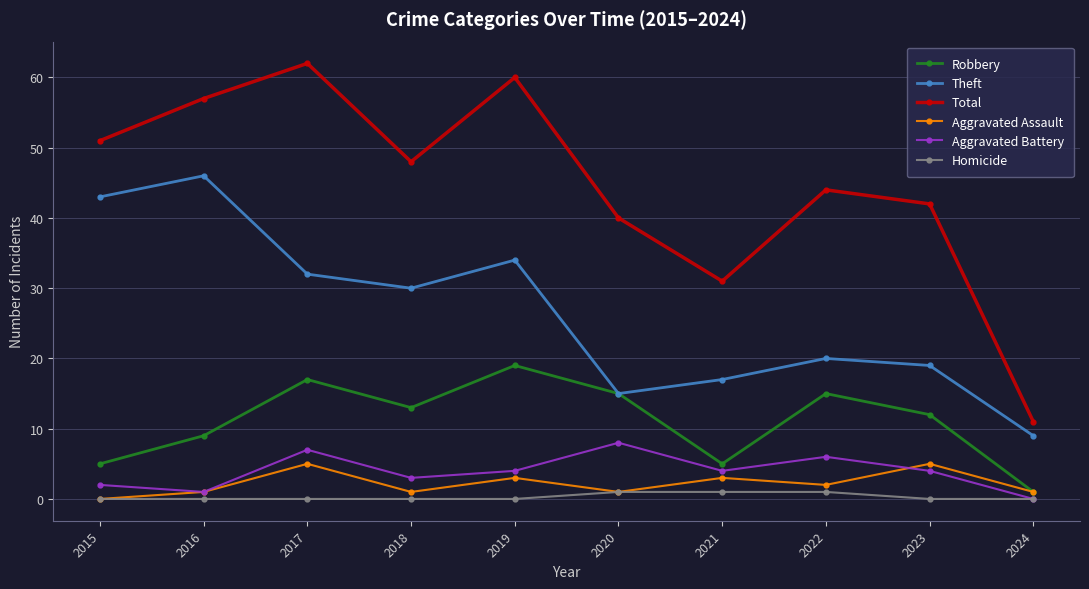

True or false: Theft and Homicide cross at least once.

False